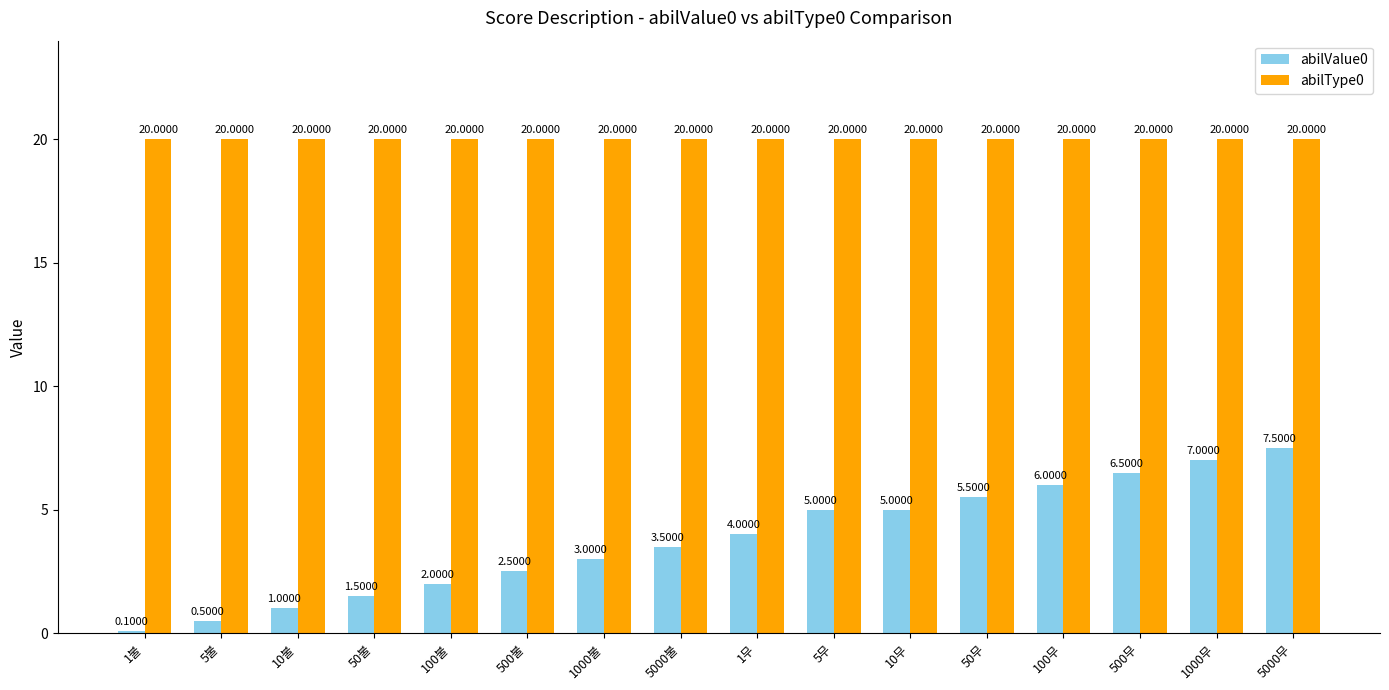

Rank the series at 5000무 from lowest to highest value.

abilValue0, abilType0